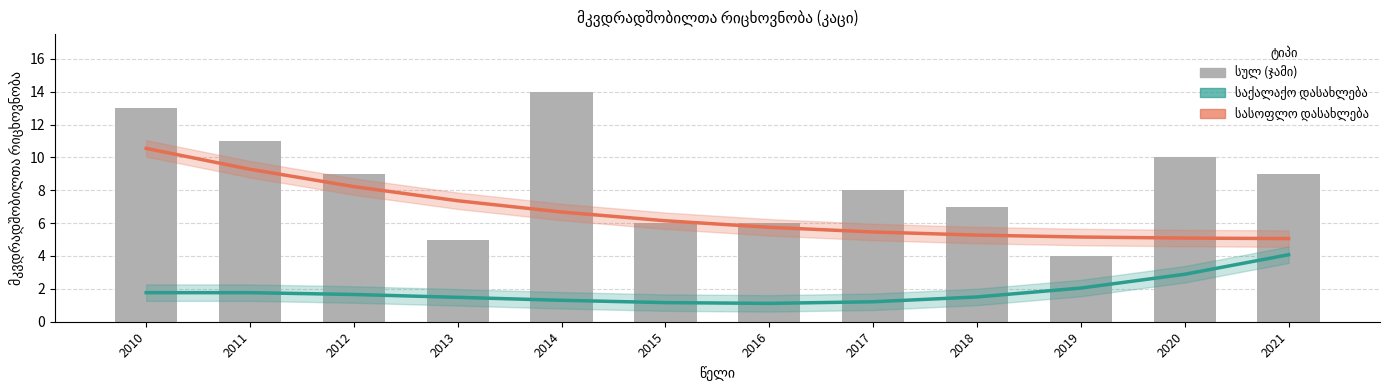

How many data points in სასოფლო დასახლება are above 6?

6